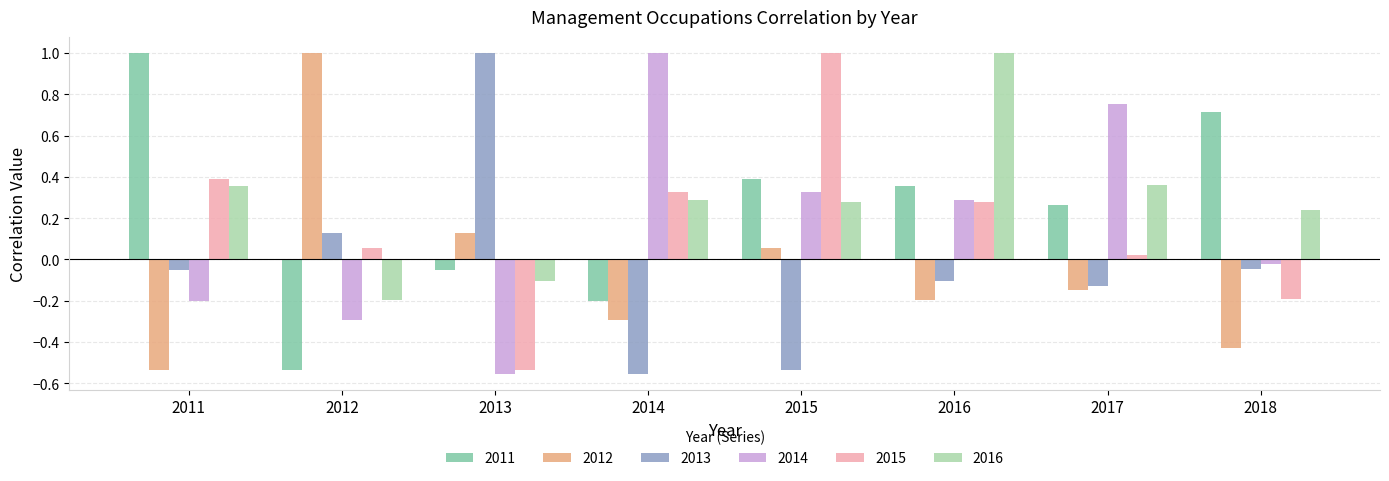

At which label is 2011 closest to 0?

2013